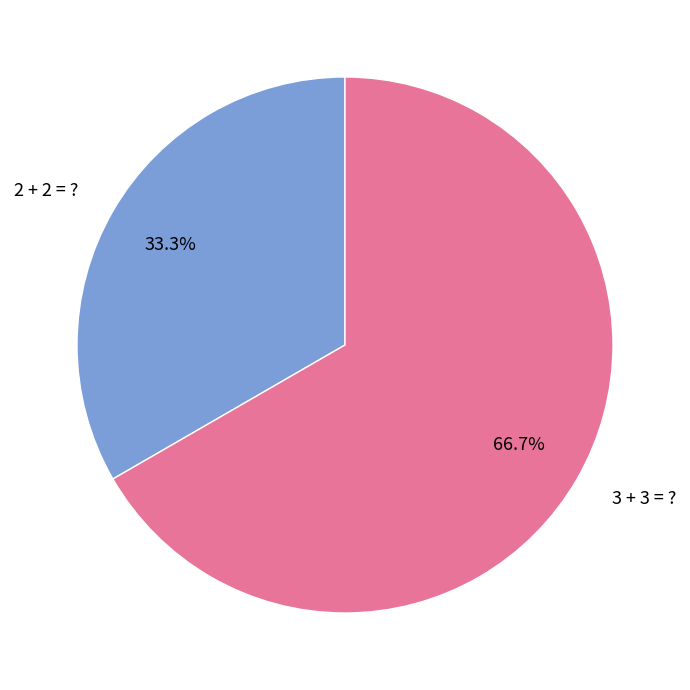

To the nearest percent, what portion does 3 + 3 = ? represent?

67%